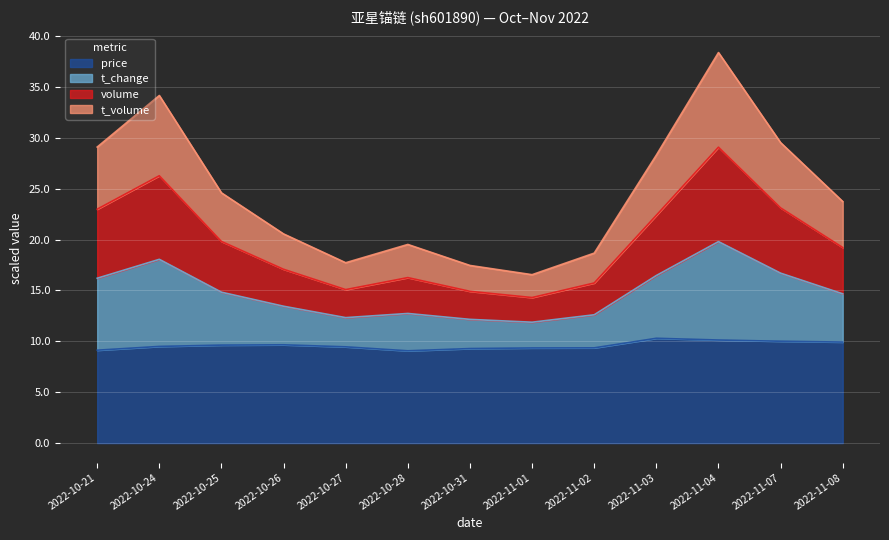

What is the maximum value for price?

10.3